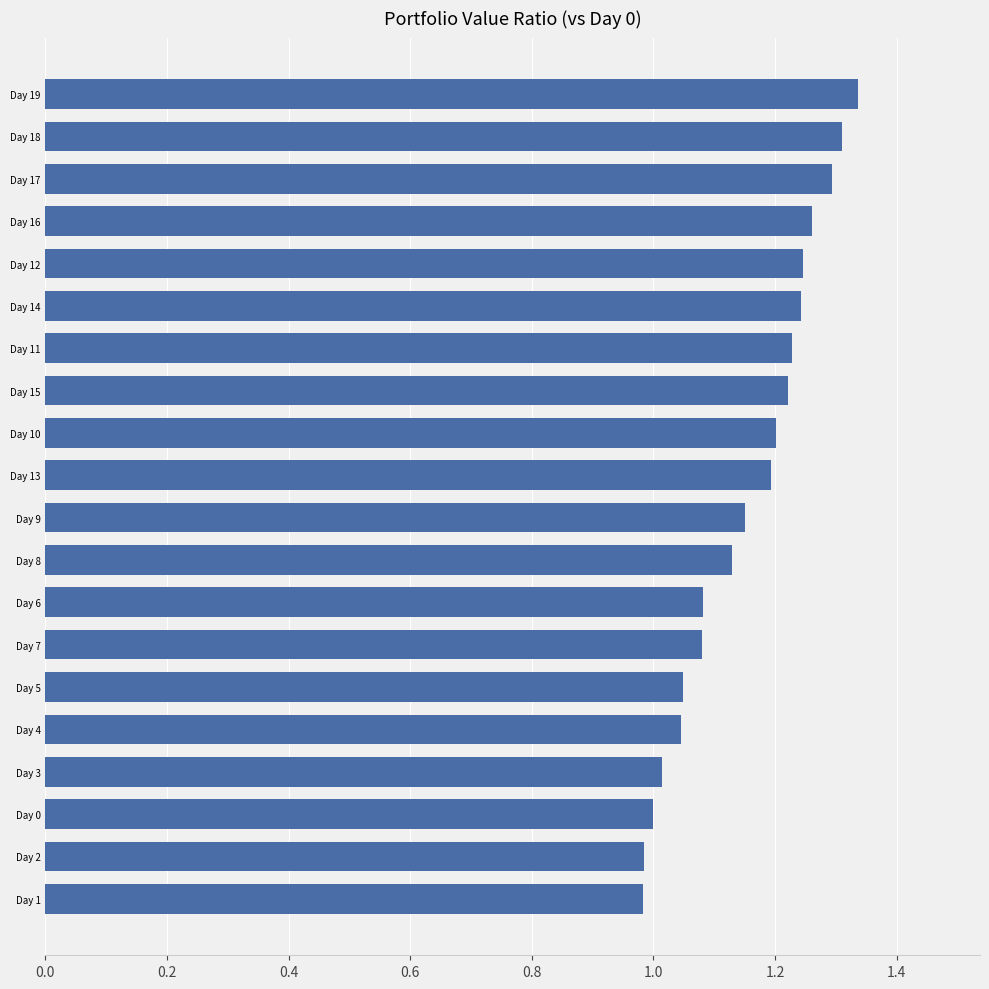

What is the difference between the second highest and second lowest values?

0.3